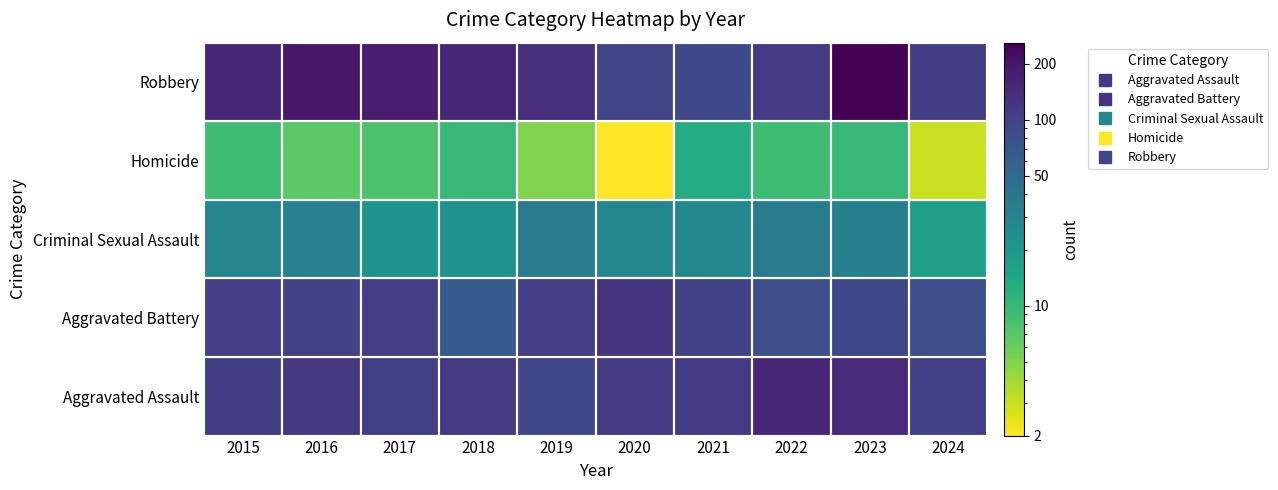

How many Aggravated Battery values are between 81 and 108?

8